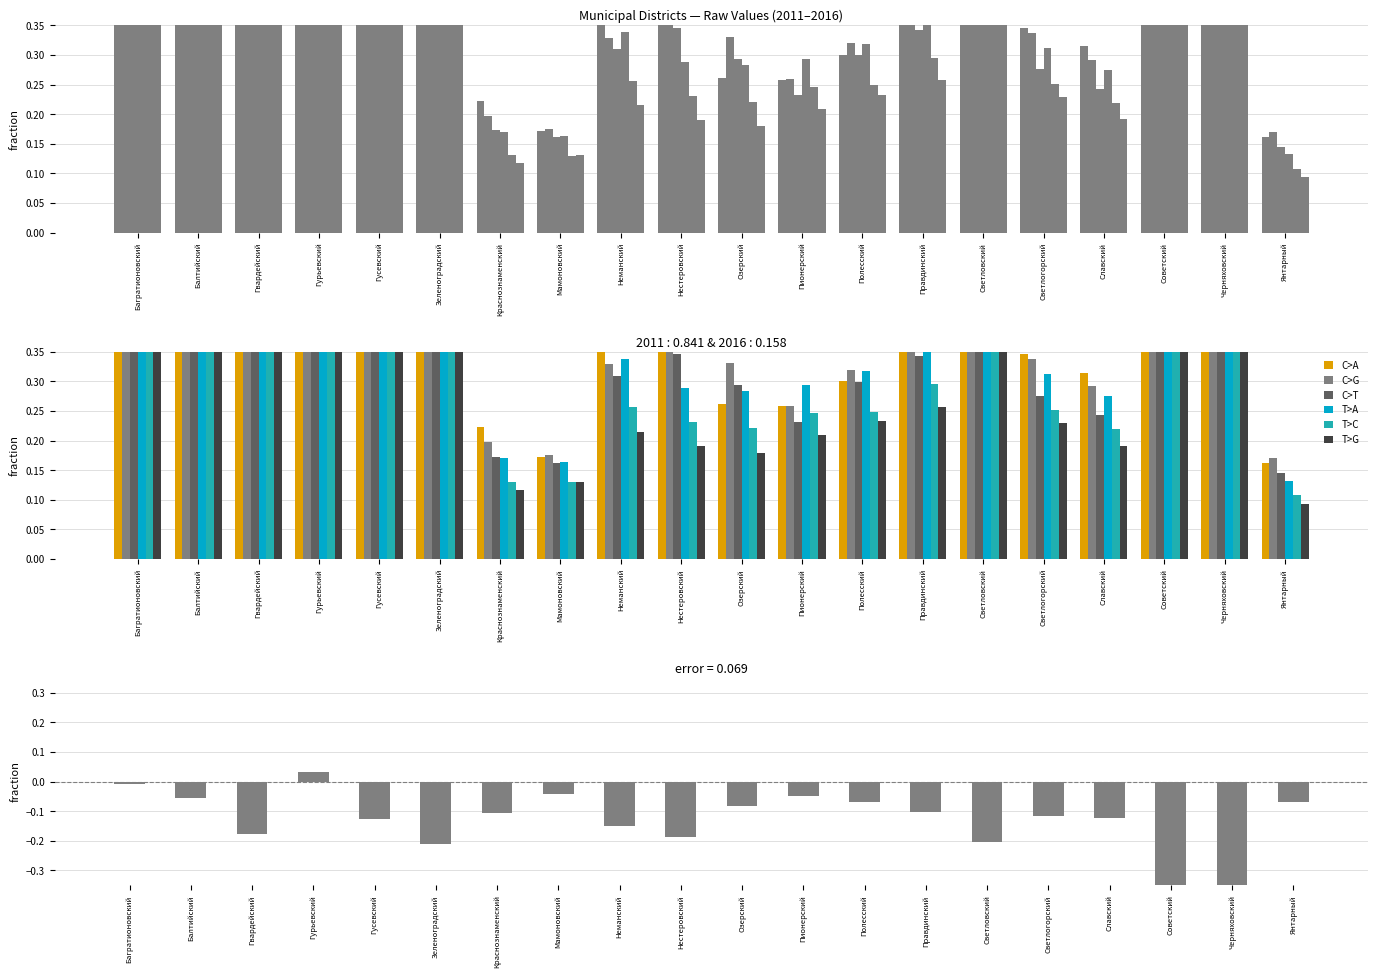

How many categories are shown in the chart?

20